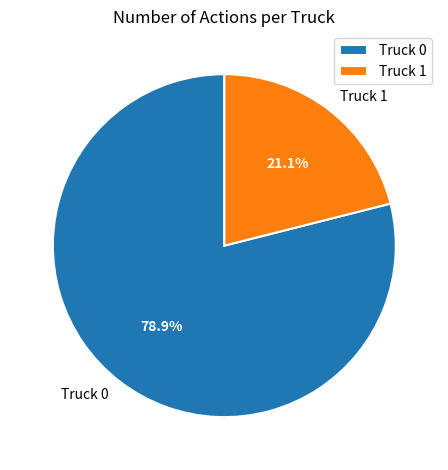

To the nearest percent, what percentage of the pie is Truck 0?

79%